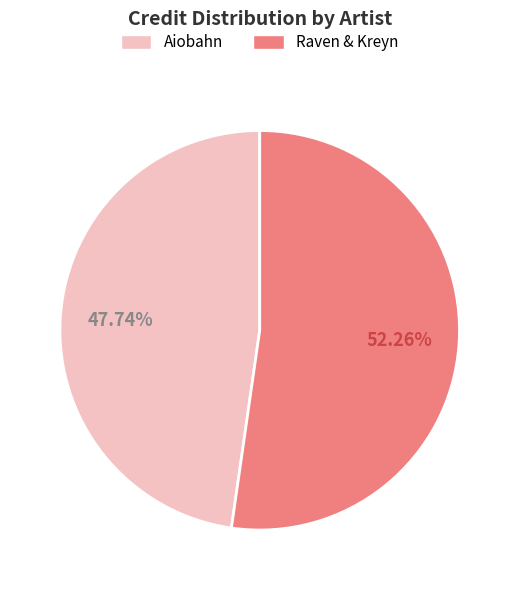

What is the majority slice?

Raven & Kreyn